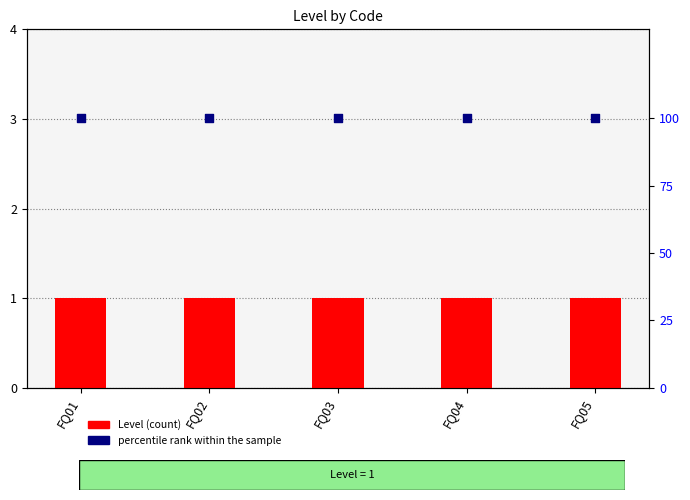

At which category is the sum across all series the highest?

FQ01